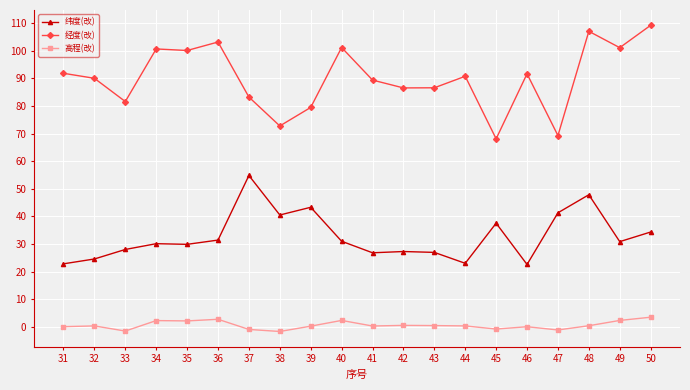

True or false: 纬度(改) has more than 1 interior local peaks.

True